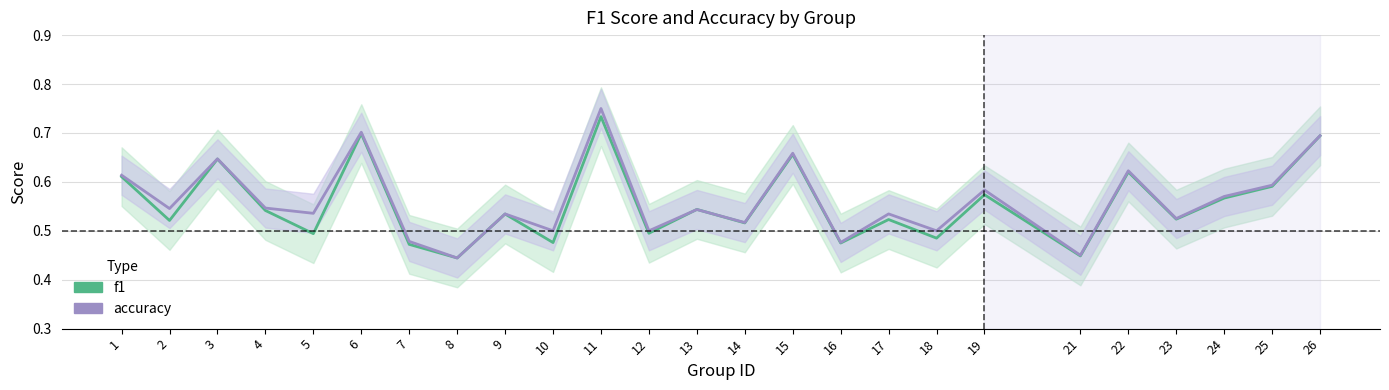

Rank the series by their maximum value, from lowest to highest.

f1_line, accuracy_line